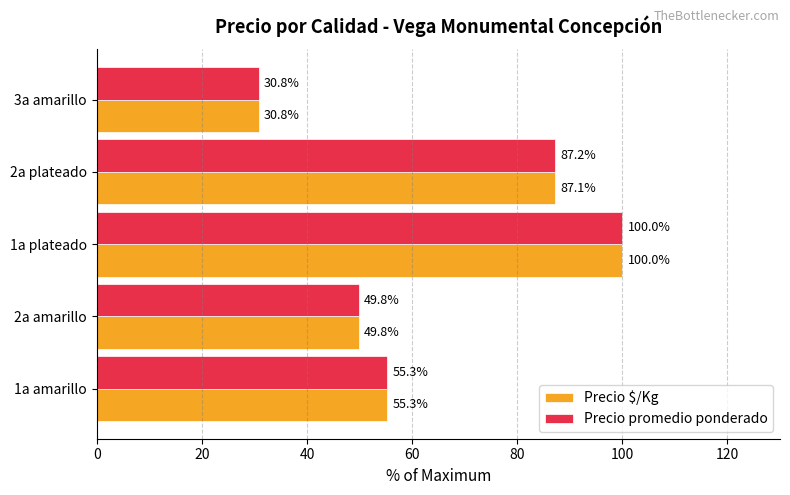

How many data points in Precio $/Kg are above 55?

3